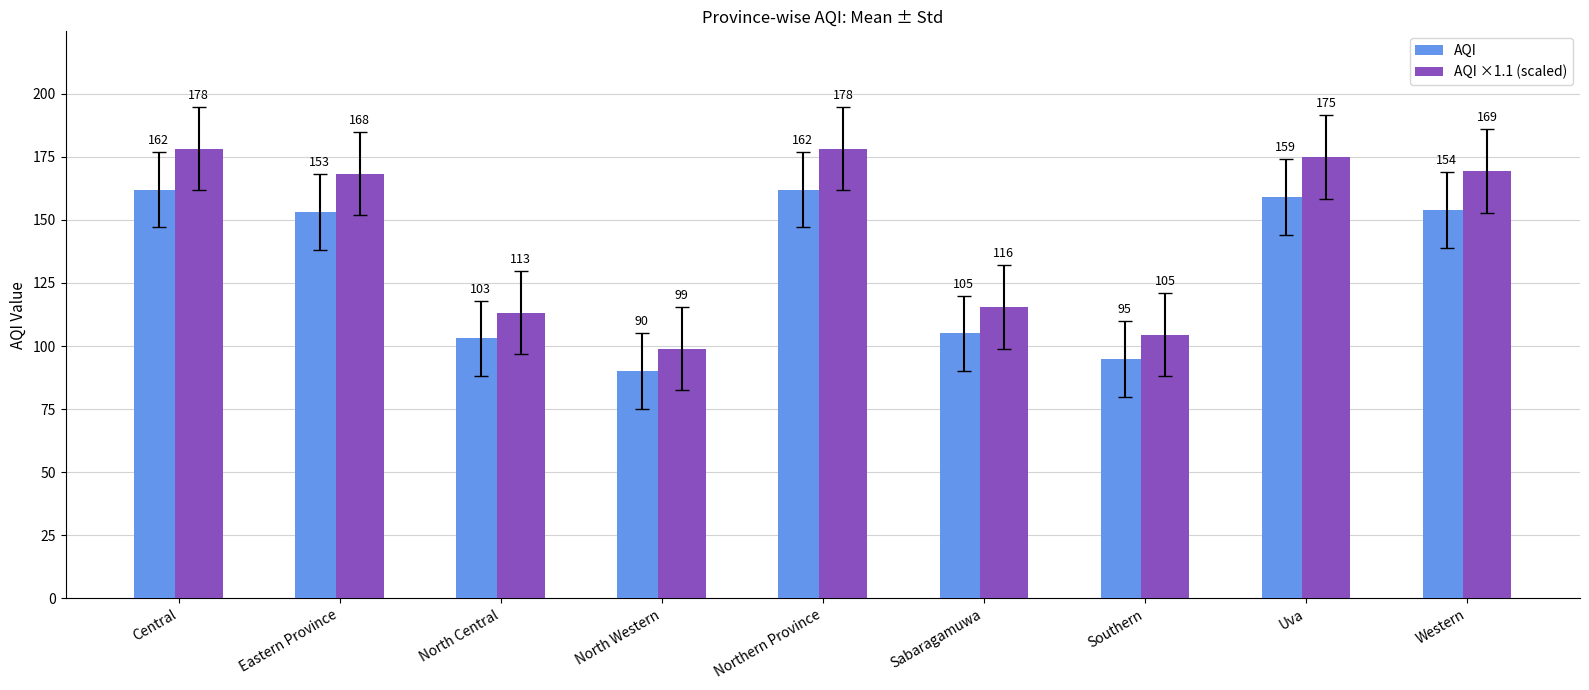

How many values in the AQI ×1.1 (scaled) series are below 168?

4